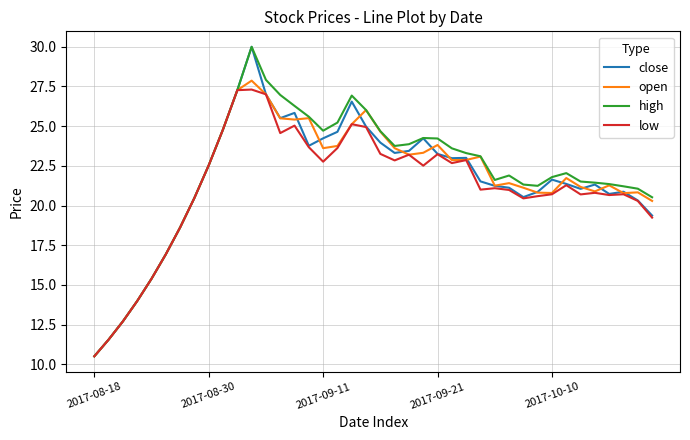

What is the lowest value of the open series?

10.5